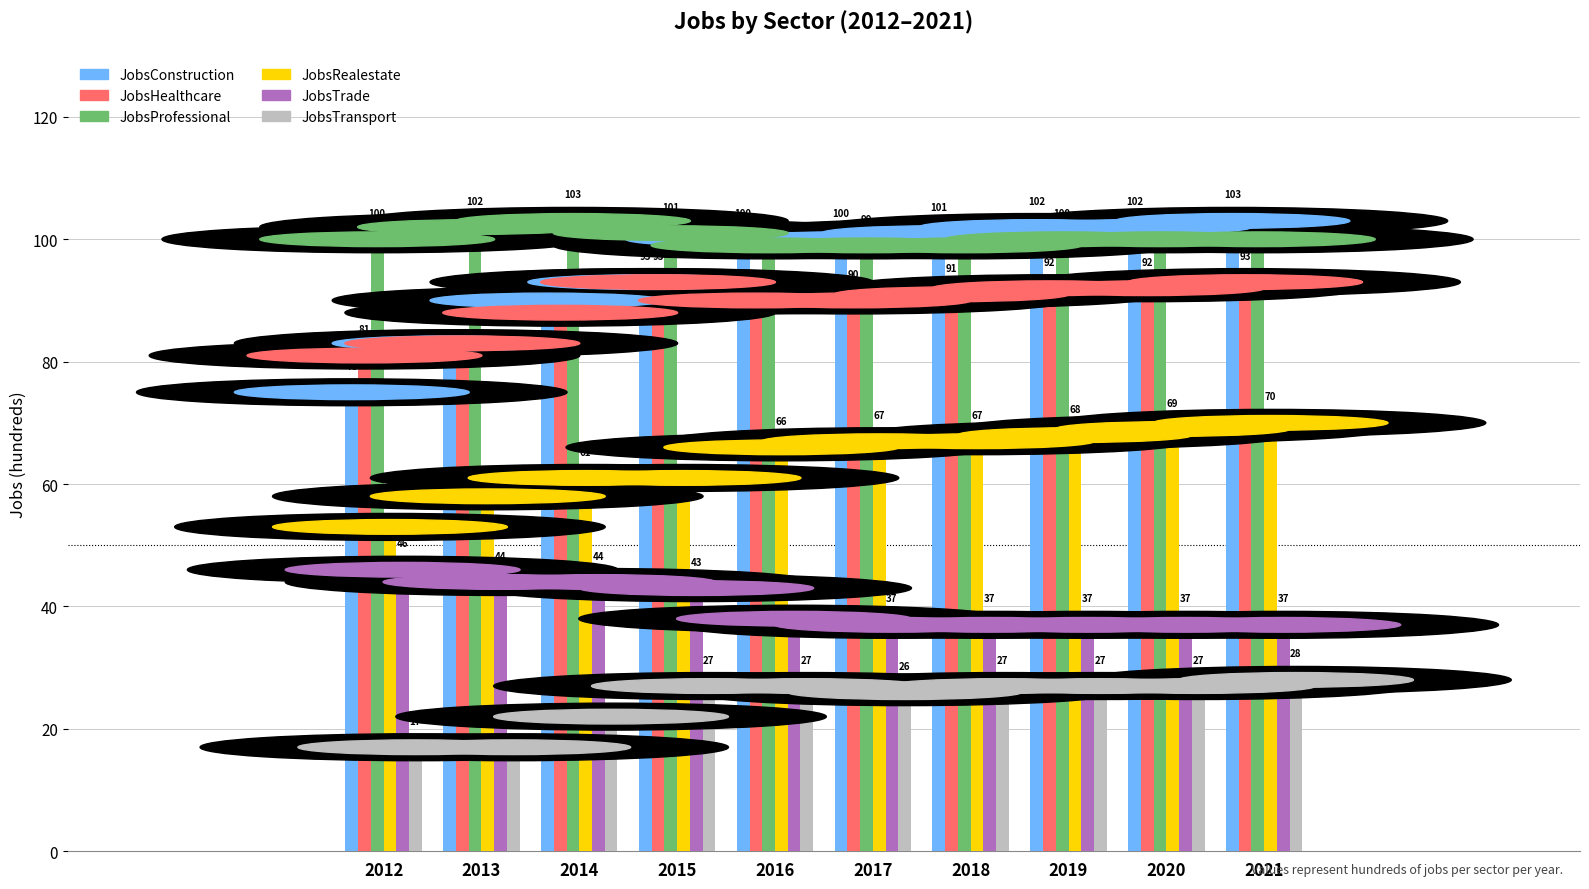

What is the value of the JobsHealthcare bar at the 8th from the left?

92